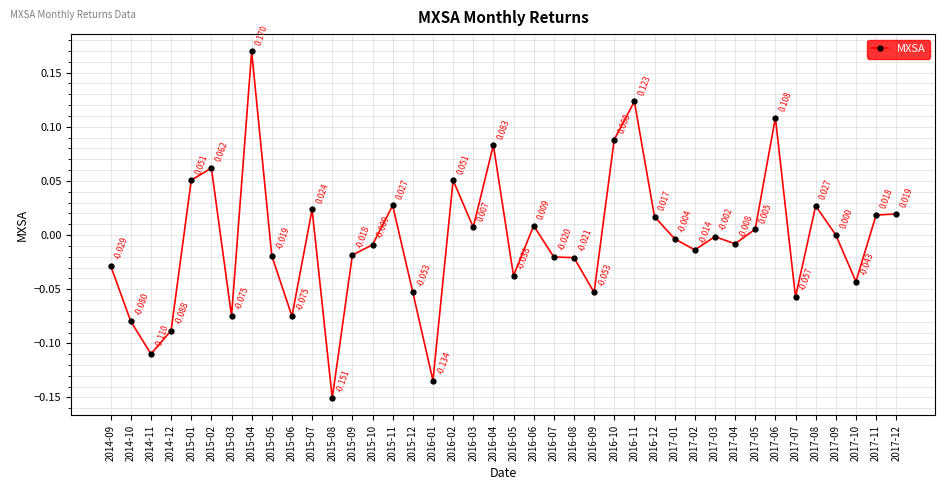

What is the change in value from 2014-09 to 2015-02?

+0.1